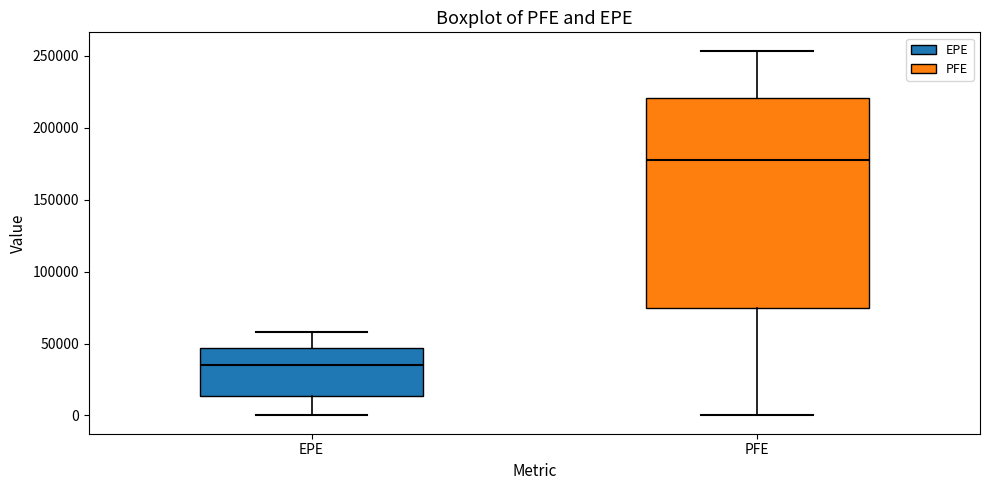

Reading left to right, transcribe this box plot: for each box, give where its median line is, the range the box spans, and where its two whiskers end, as read against the y-axis. The values are not printed on the chart, so give them approximately, as read against the axis.

EPE: median 35000, box 15000 to 45000, whiskers 0 to 60000
PFE: median 175000, box 75000 to 220000, whiskers 0 to 255000